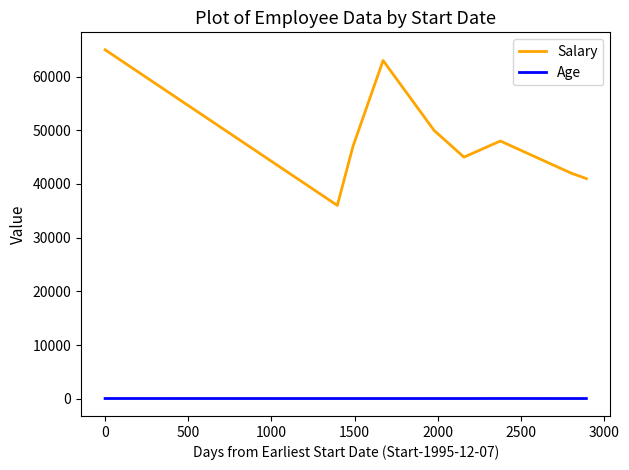

What is the difference between the maximum and minimum values in the Salary series?

29000